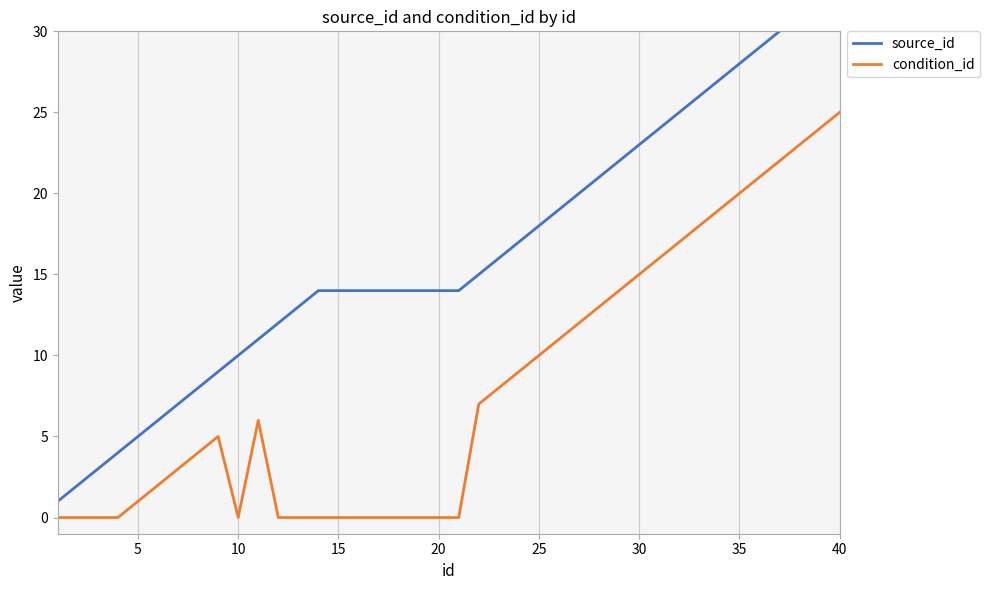

What is the highest value of the condition_id series?

25